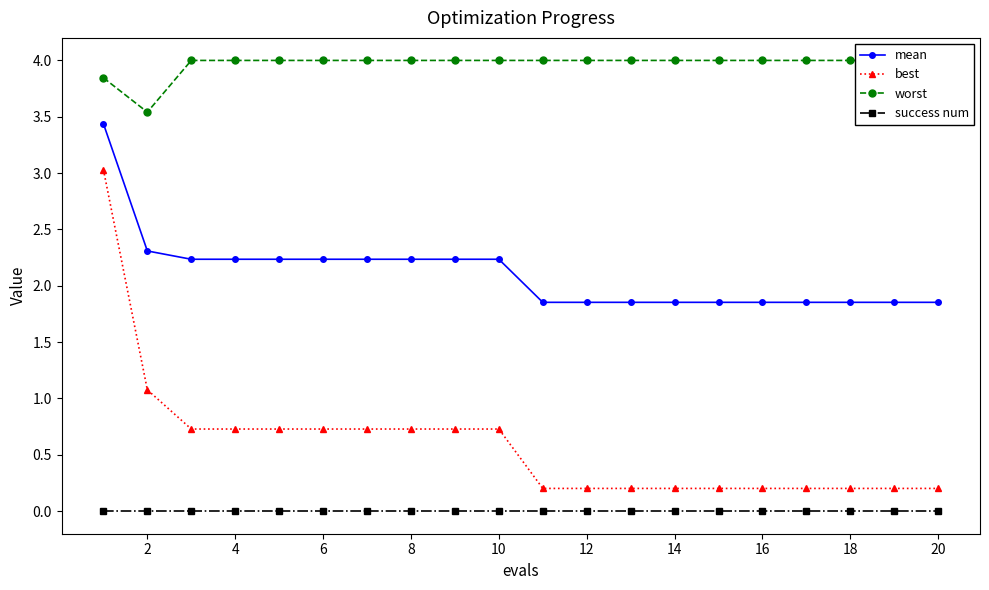

How many series are shown in this chart?

4